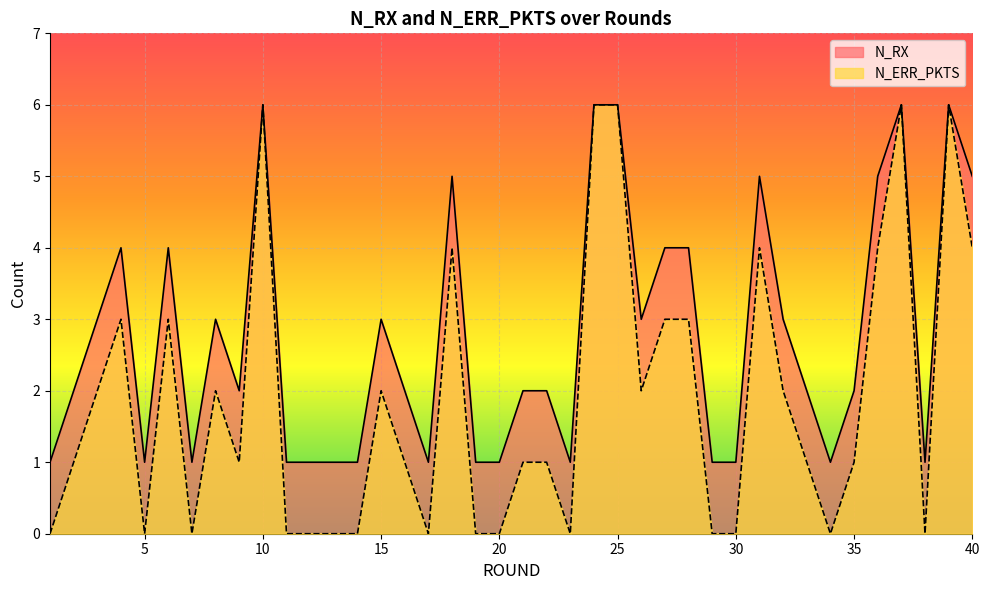

What is the maximum value shown in the chart?

6